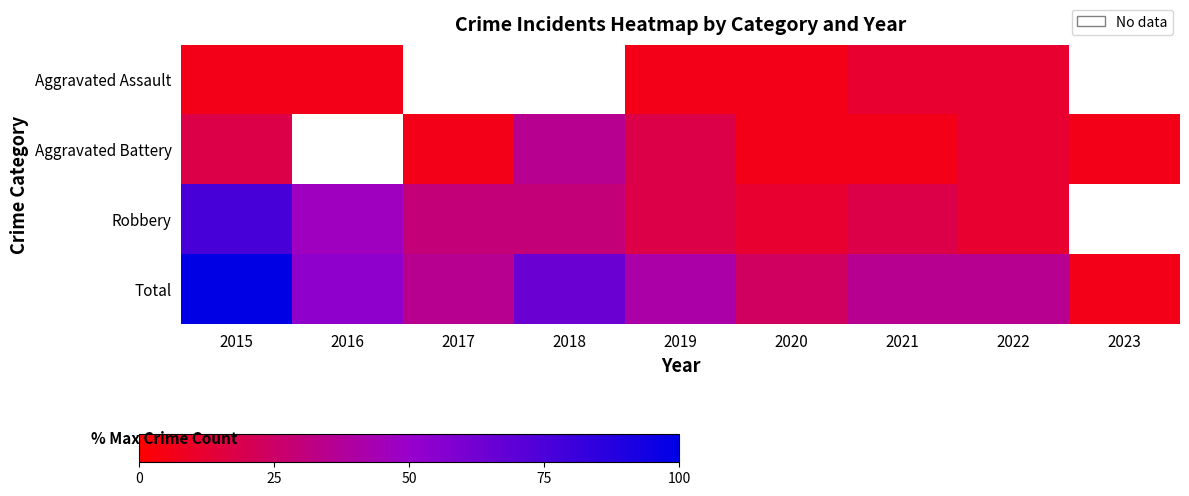

What is the maximum value for Aggravated Assault?

11.8